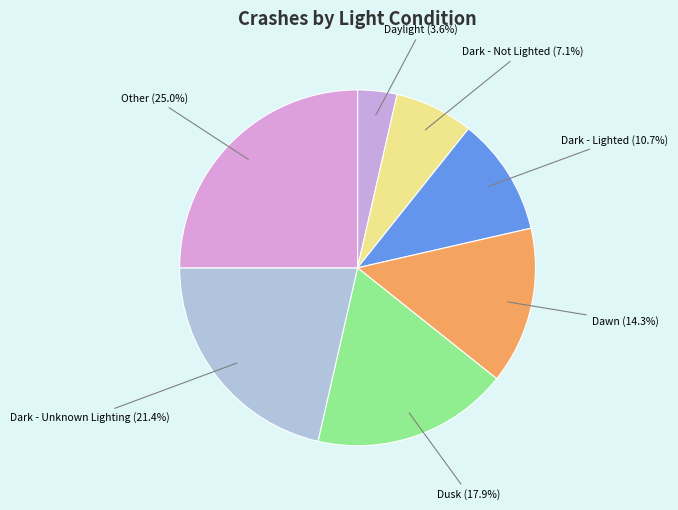

Approximately how many times larger is the value at Daylight compared to Dark - Unknown Lighting?

0.2